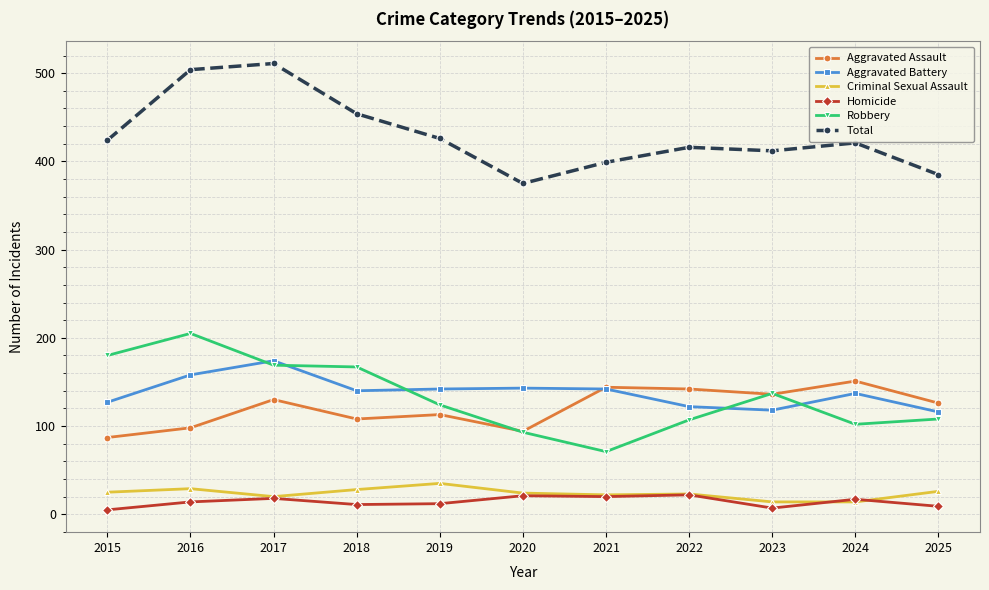

At which label does Total reach its peak?

2017